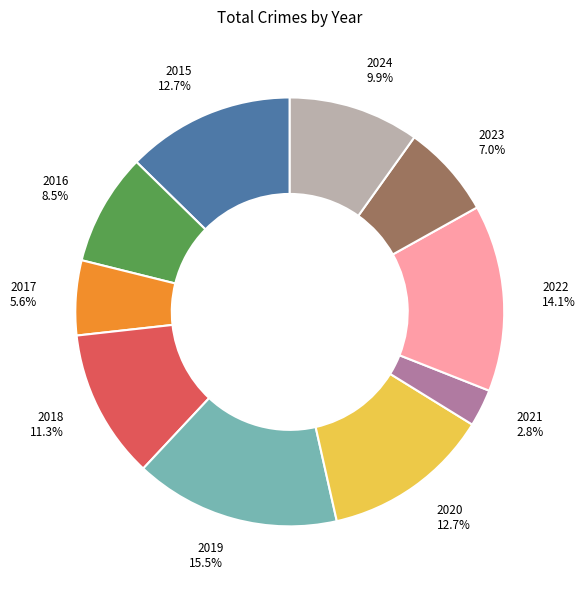

Which has a higher value, 2020 or 2018?

2020